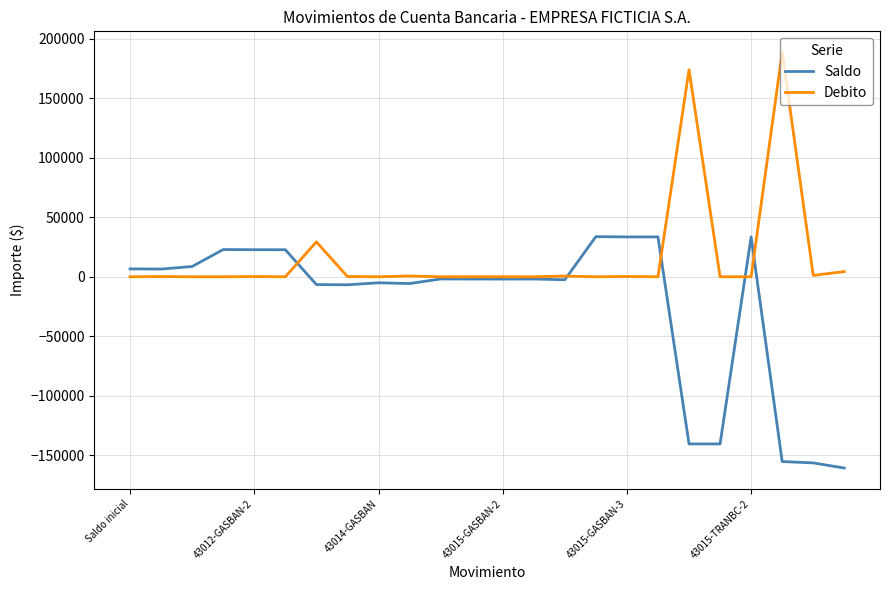

What are all the series names shown in the legend?

Saldo, Debito